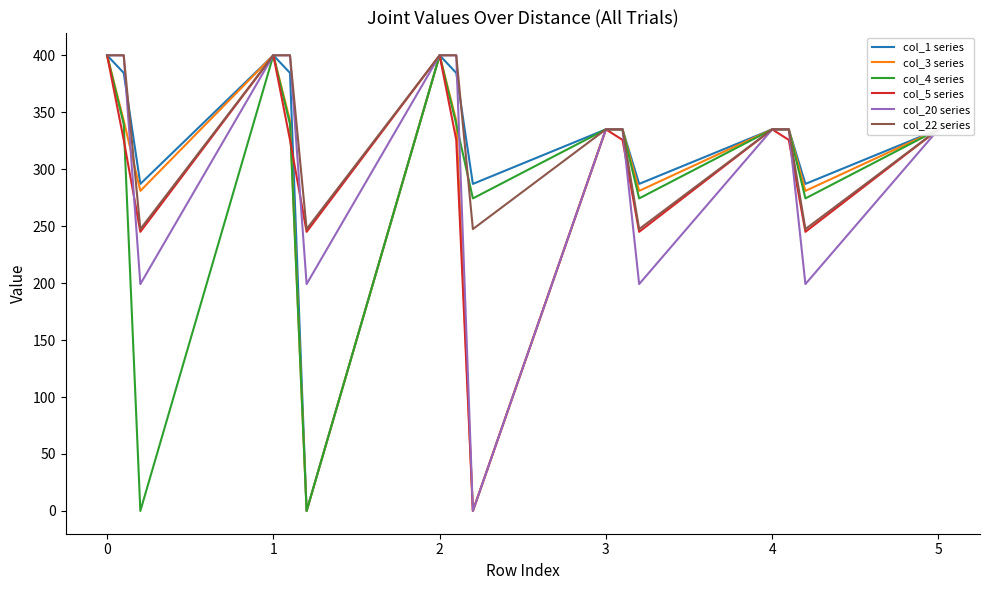

What is the lowest value of the col_22 series series?

247.4